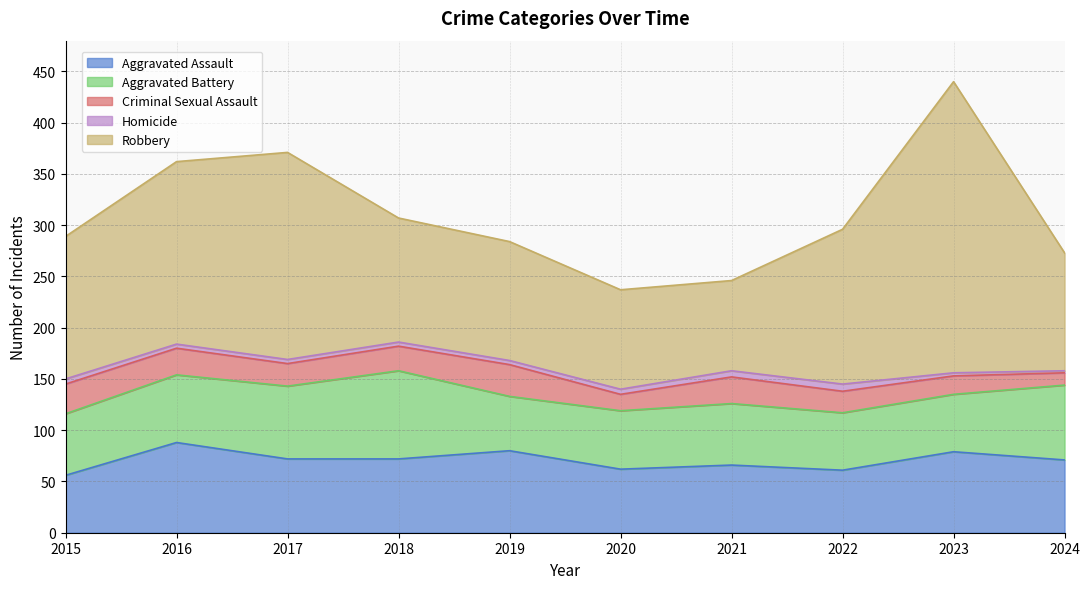

True or false: Homicide has more than 2 points higher than both neighbors.

False